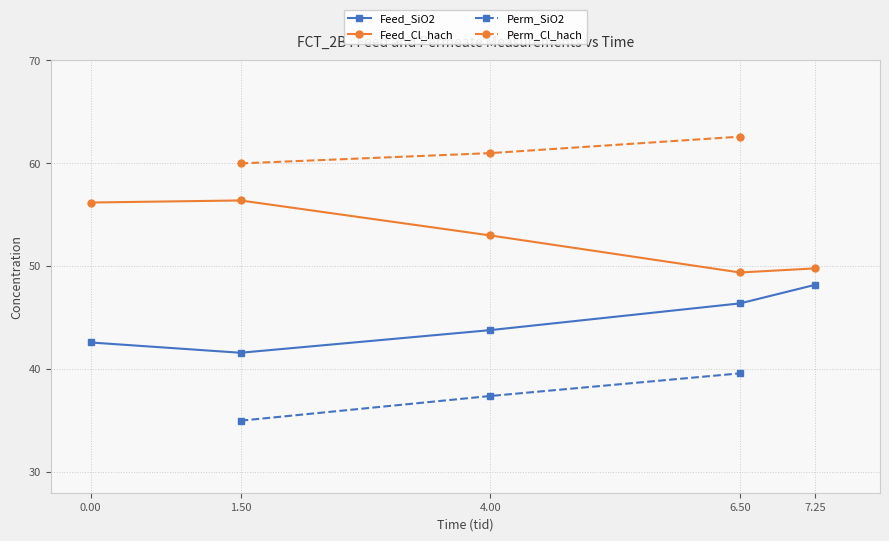

What position from the left is 7.25?

5